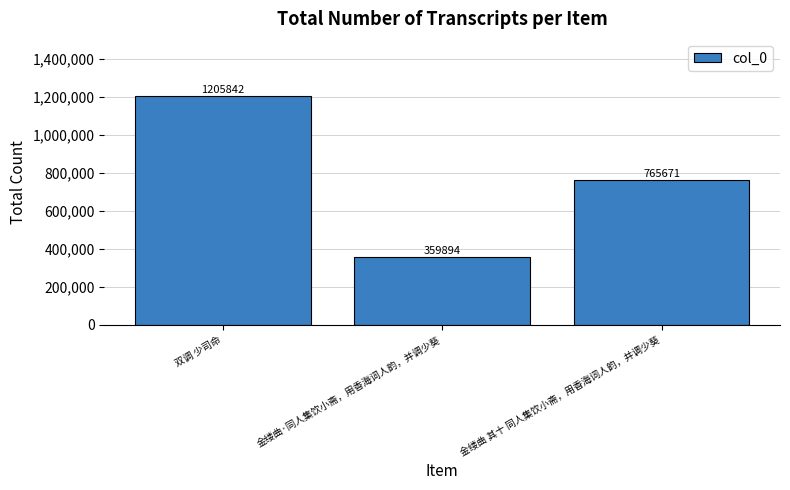

True or false: the data shows 359894 at 金缕曲·同人集饮小斋，用香海词人韵，并调少葵.

True